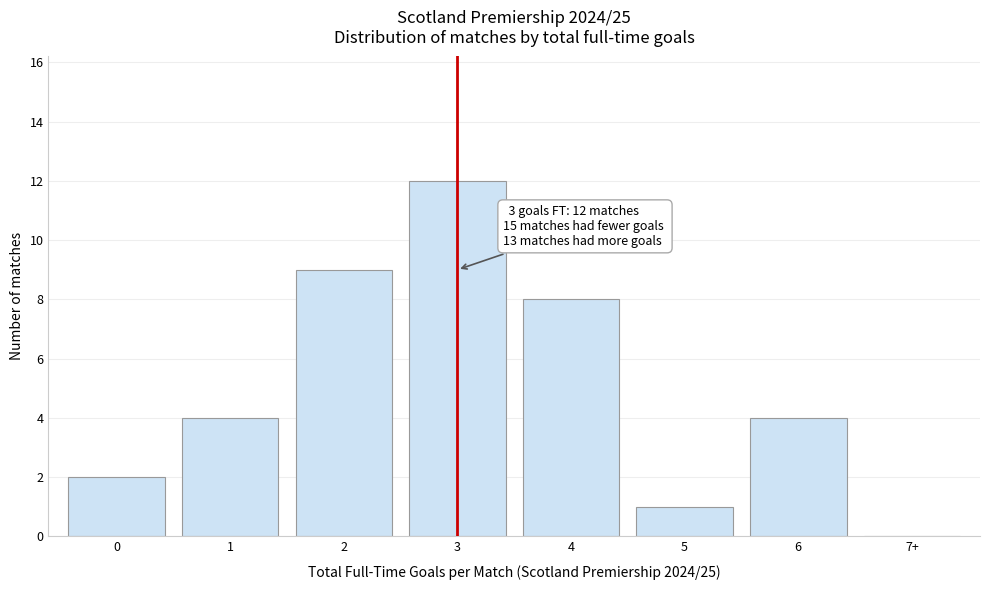

Reading left to right, list all the values displayed in this chart.

0=2	1=4	2=9	3=12	4=8	5=1	6=4	7+=0